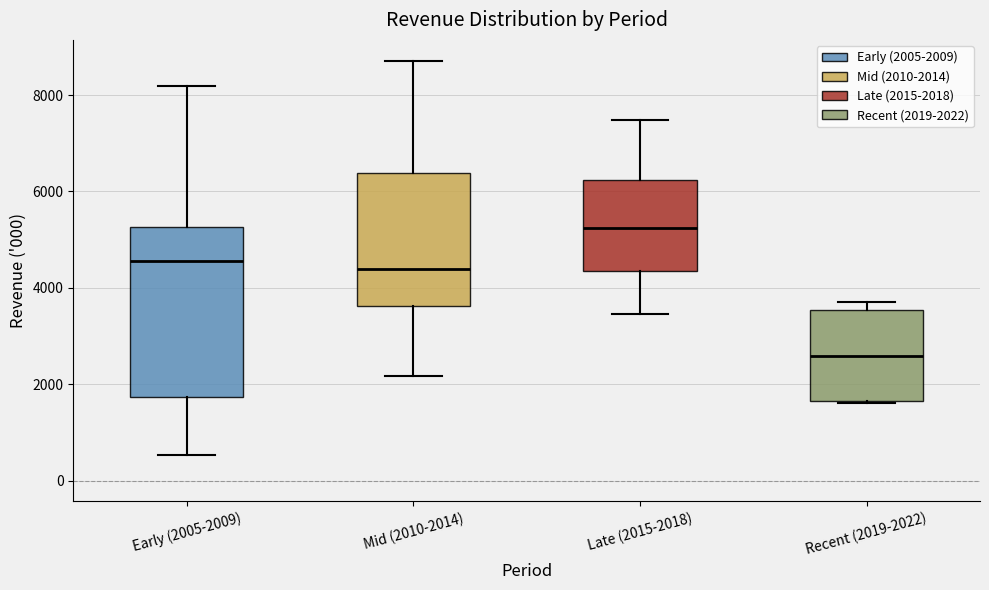

Reading left to right, read every box against the y-axis: the position of its median line, the range the box covers, and the ends of its whiskers. The values are not printed on the chart, so give them approximately, as read against the axis.

Early (2005-2009): median 4600, box 1800 to 5200, whiskers 600 to 8200
Mid (2010-2014): median 4400, box 3600 to 6400, whiskers 2200 to 8800
Late (2015-2018): median 5200, box 4400 to 6200, whiskers 3400 to 7400
Recent (2019-2022): median 2600, box 1600 to 3600, whiskers 1600 to 3600 (just above the box's upper edge)